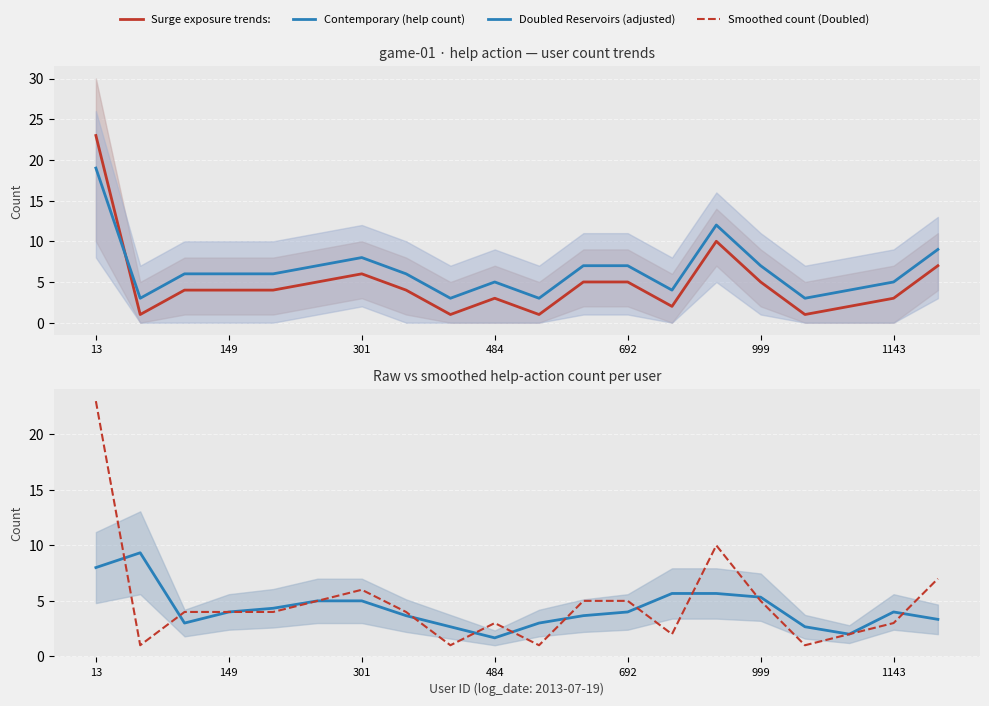

Which series ends up on top after the final intersection of Raw count (Contemporary) and Doubled Reservoirs (adjusted)?

Doubled Reservoirs (adjusted)